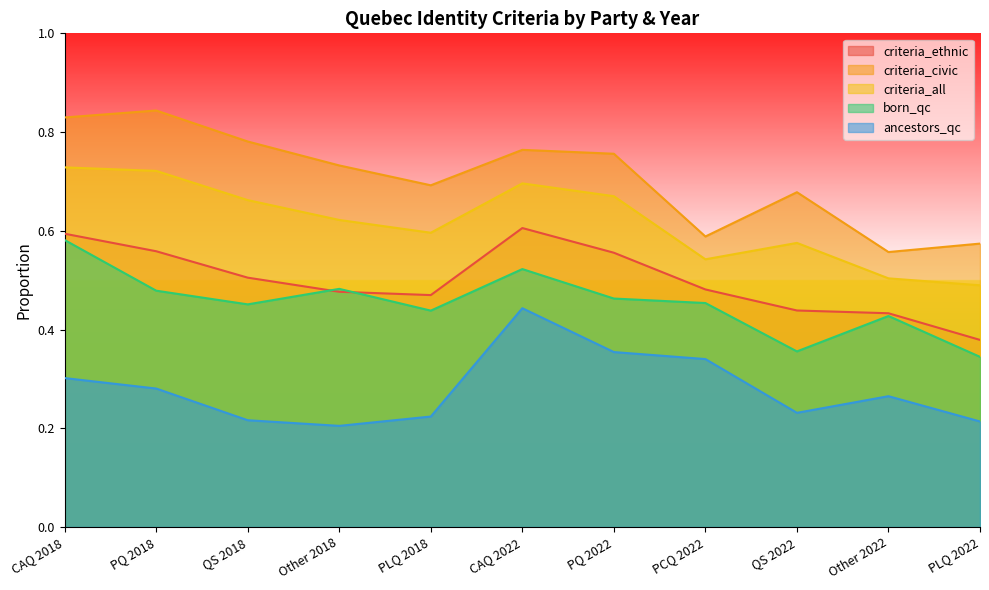

What position from the right is QS 2022?

3